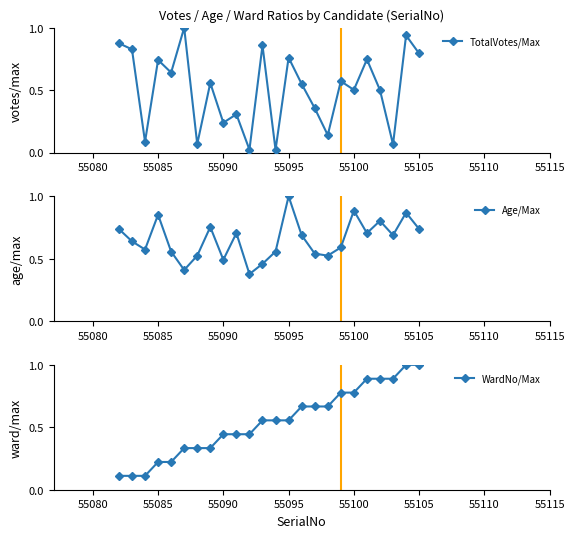

At which category does TotalVotes/Max reach its first local peak?

55085